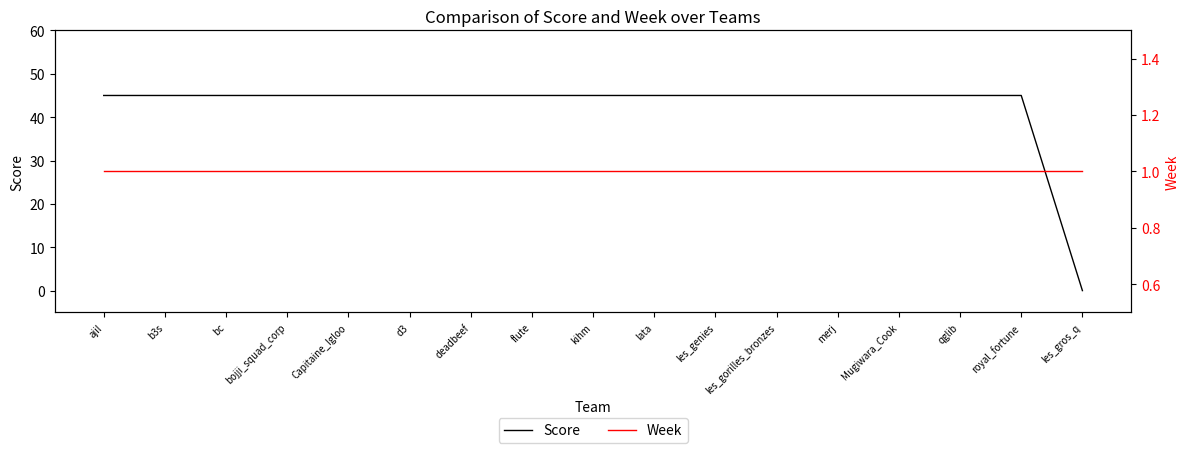

At how many categories does at least one series exceed 35?

16